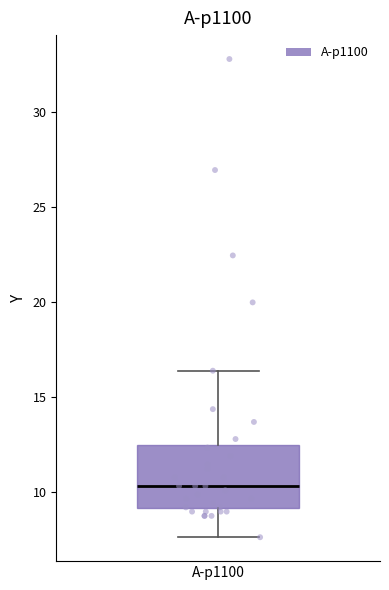

Transcribe this box plot: give where the median line is, the range the box spans, and where the two whiskers end, as read against the y-axis. The values are not printed on the chart, so give them approximately, as read against the axis.

median 10.5, box 9.0 to 12.5, whiskers 7.5 to 16.5